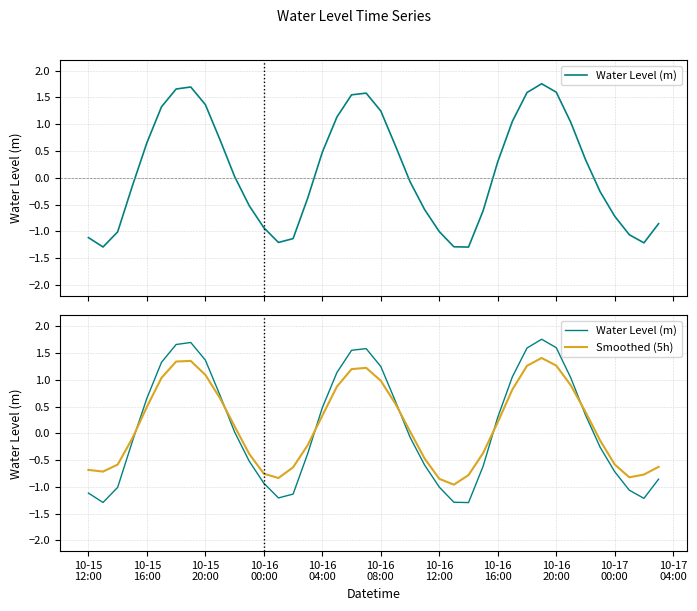

What is the sum of all Water Level (m) values?

5.0